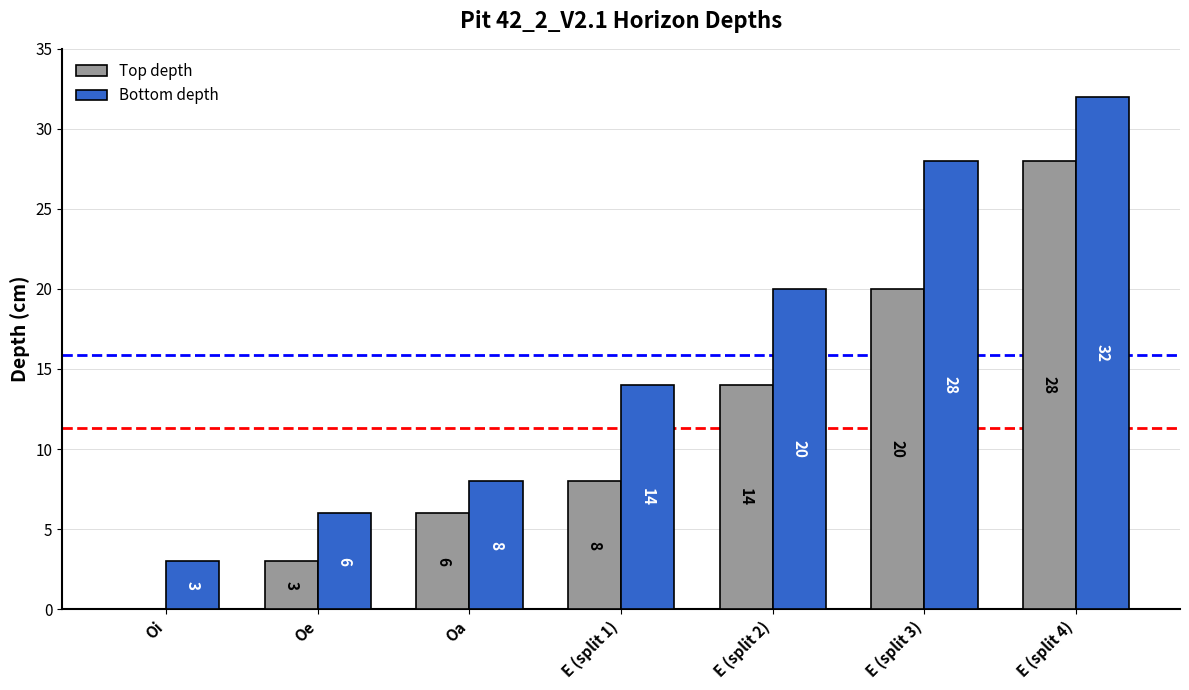

What are all the series names shown in the legend?

Top depth, Bottom depth